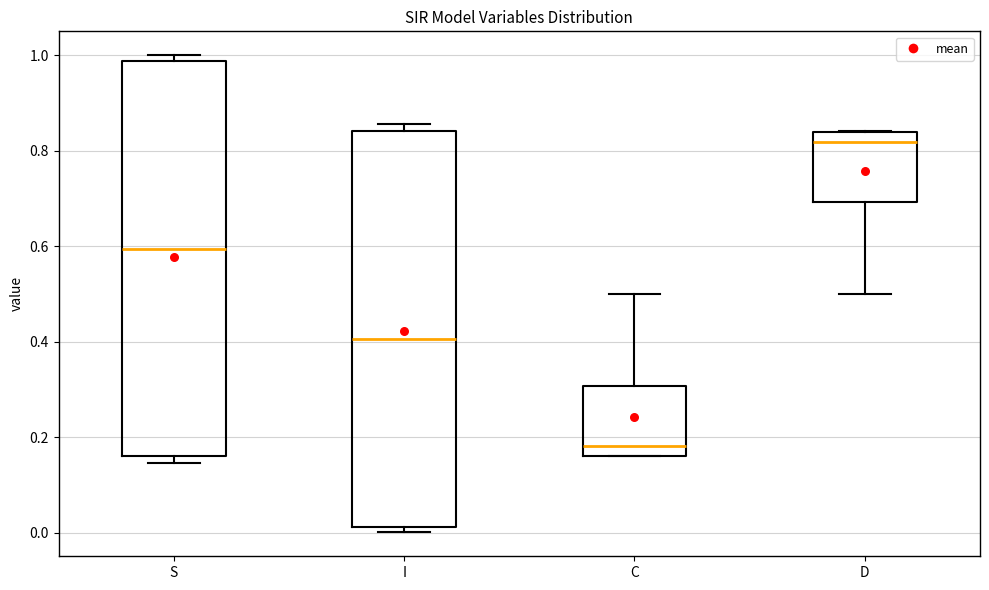

Reading left to right, transcribe this box plot: for each box, give where its median line is, the range the box spans, and where its two whiskers end, as read against the y-axis. The values are not printed on the chart, so give them approximately, as read against the axis.

S: median 0.60, box 0.16 to 0.98, whiskers 0.14 to 1.00
I: median 0.40, box 0.02 to 0.84, whiskers 0.00 to 0.86
C: median 0.18, box 0.16 to 0.30, whiskers 0.16 to 0.50
D: median 0.82, box 0.70 to 0.84, whiskers 0.50 to 0.84